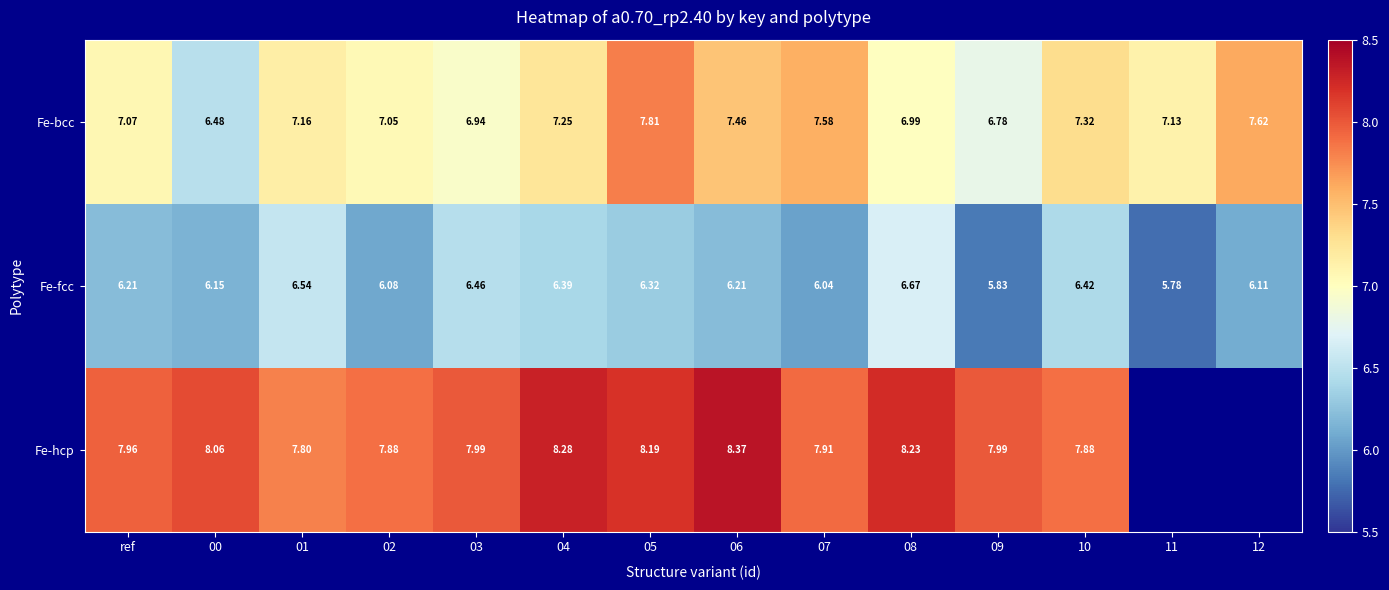

Which label corresponds to the smallest value in the chart?

11